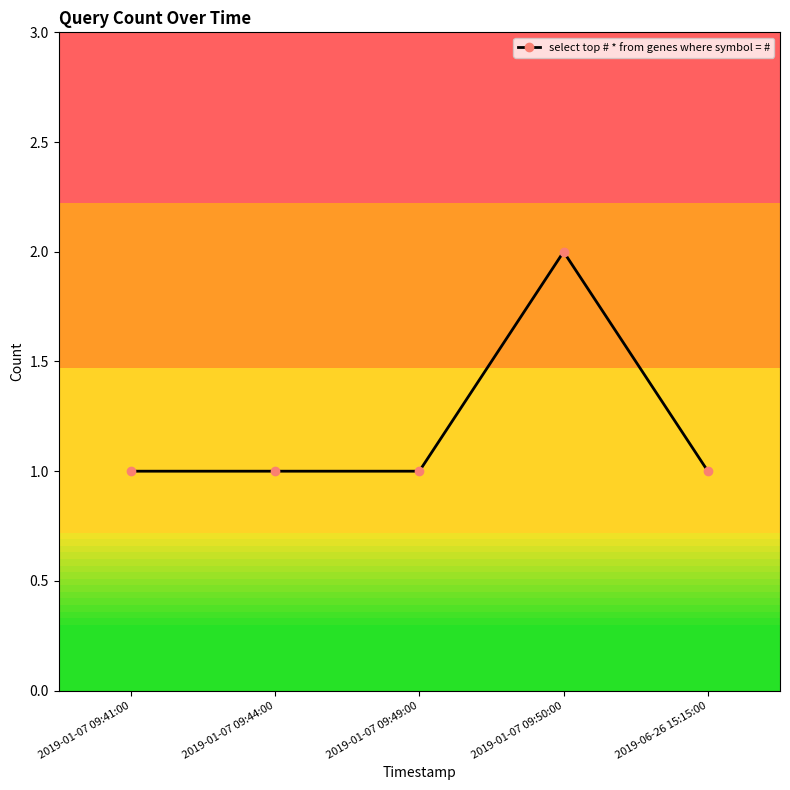

What is the sum of all values?

6